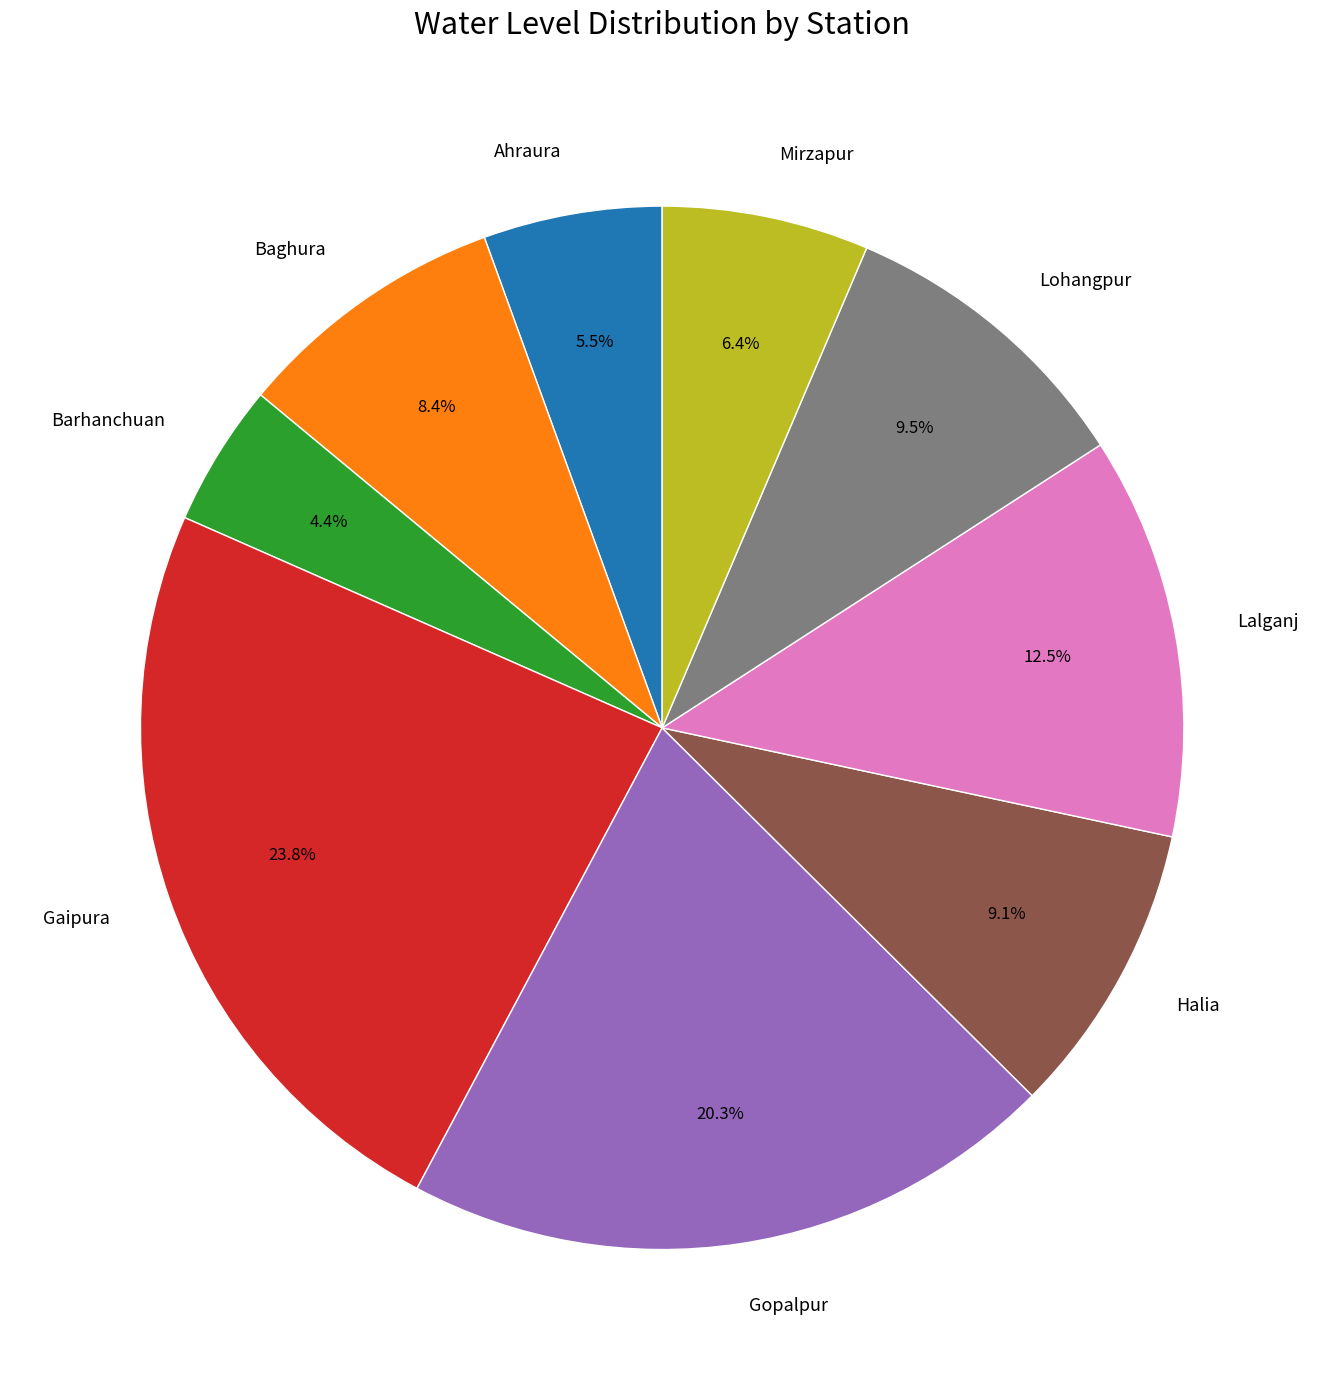

Is it true that Barhanchuan is 12% of the pie?

False